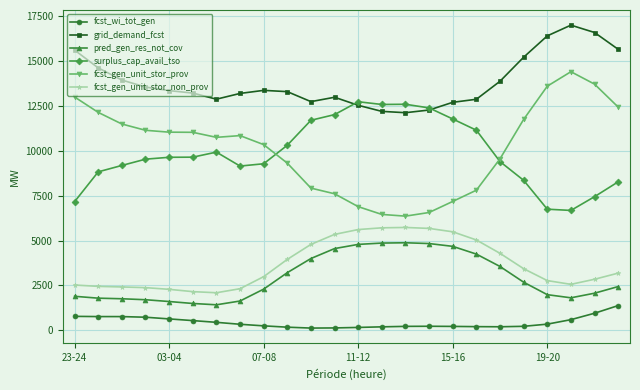

What is the minimum value for grid_demand_fcst?

12131